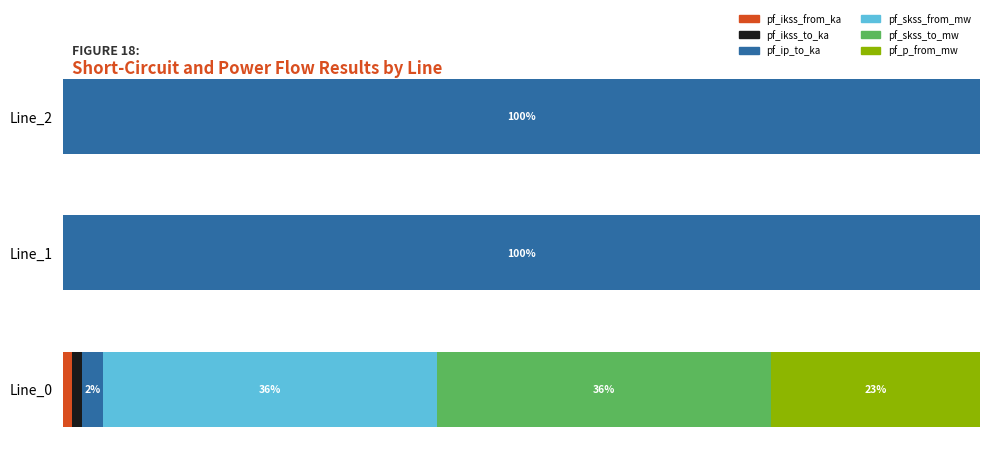

What are all the series names shown in the legend?

pf_ikss_from_ka, pf_ikss_to_ka, pf_ip_to_ka, pf_skss_from_mw, pf_skss_to_mw, pf_p_from_mw